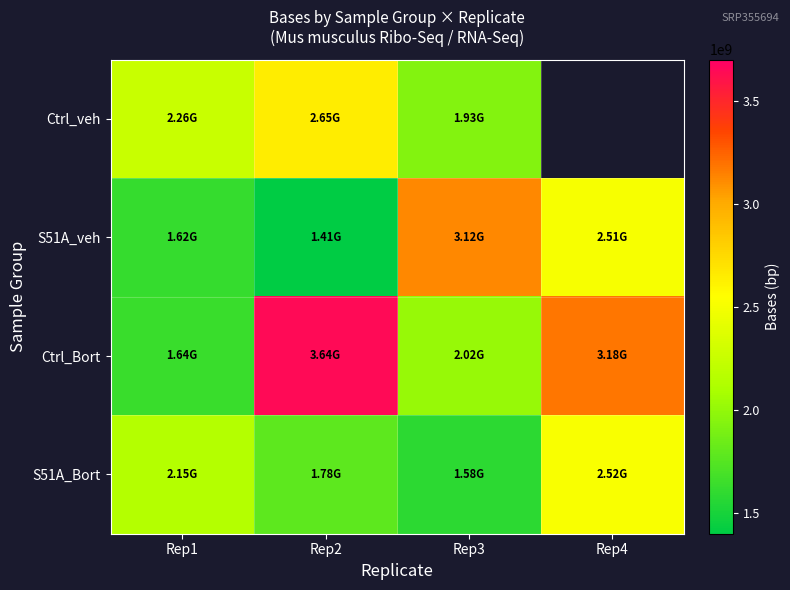

What is the sum of the S51A_veh values at Rep4 and Rep3?

5633352166.0